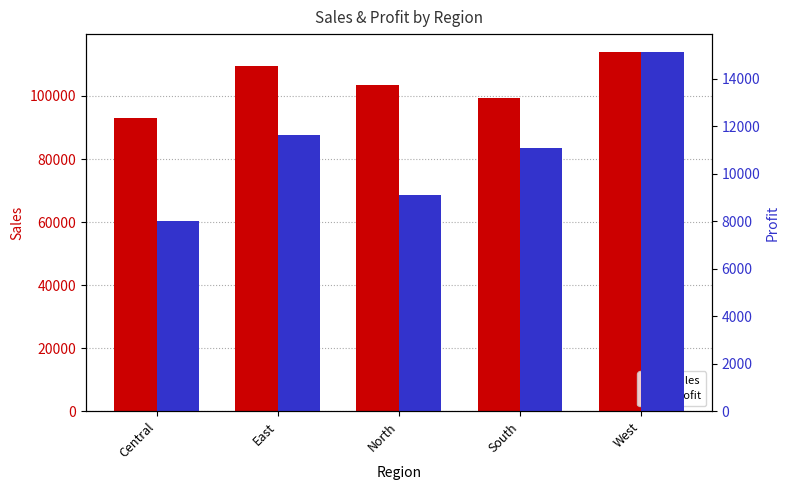

What is the total value across all series at Central?

101080.8